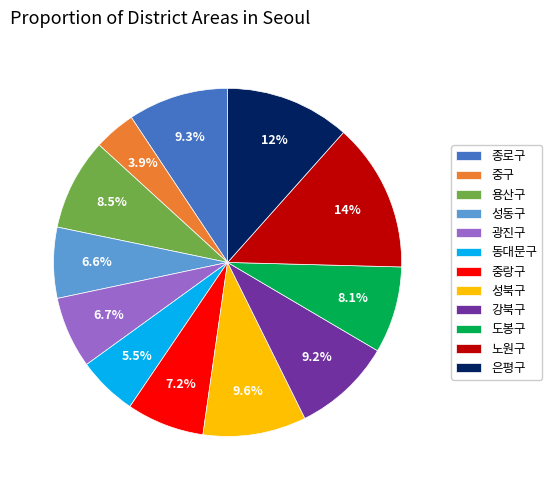

What is the smallest slice in the pie chart?

중구